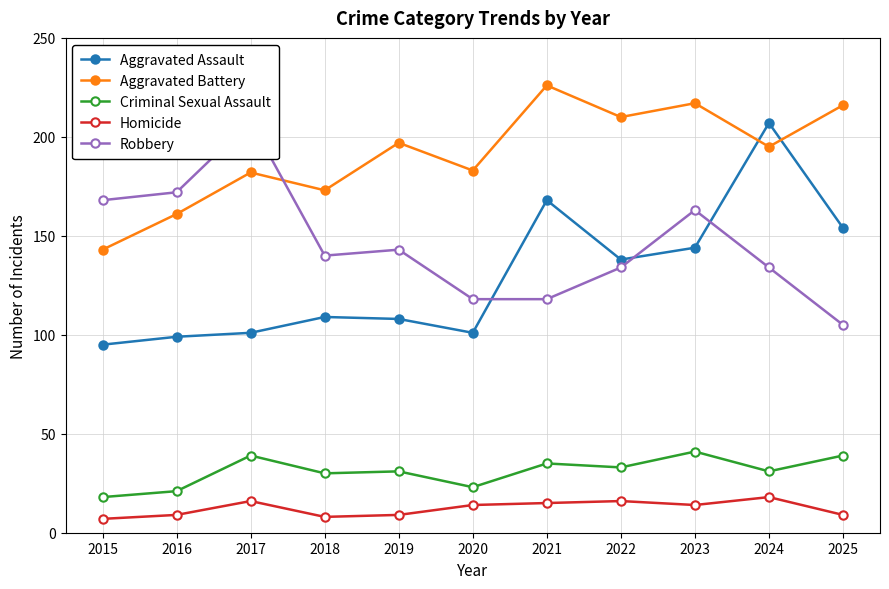

True or false: Aggravated Assault and Aggravated Battery cross at least once.

True